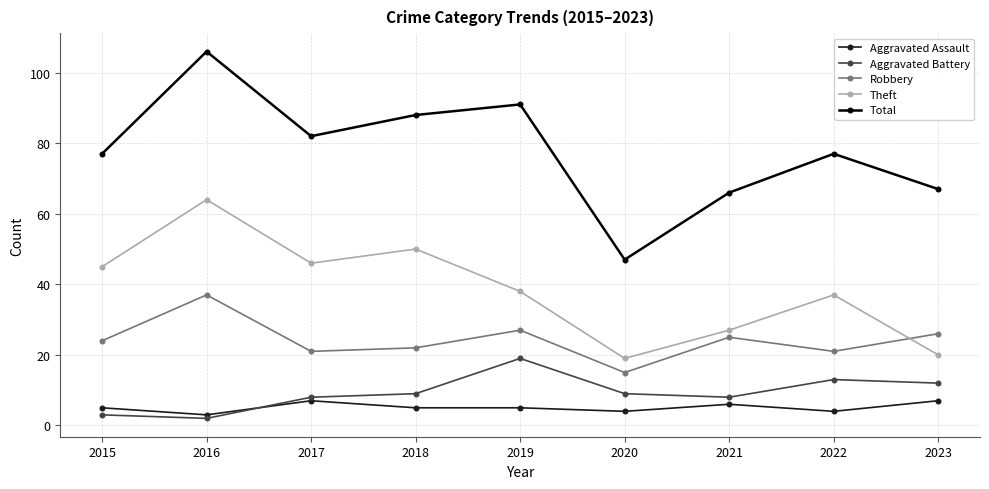

Does the chart display data point markers on the line(s)?

Yes